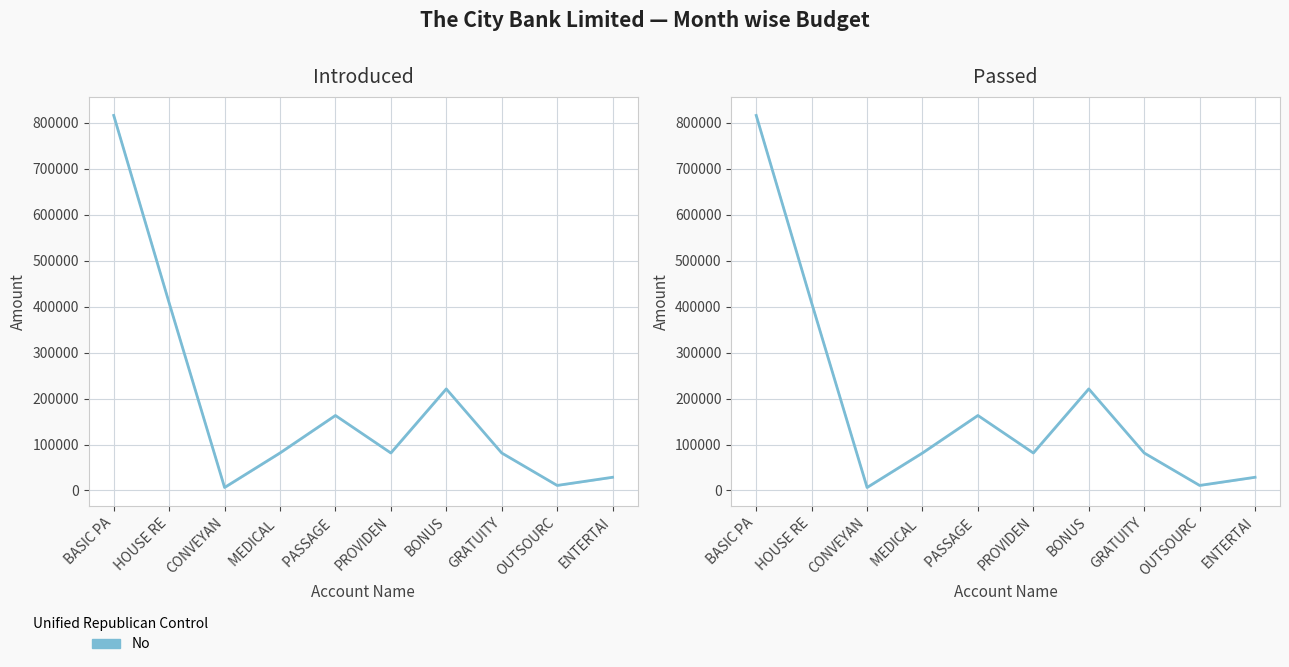

Rank the categories by value from lowest to highest.

CONVEYAN, OUTSOURC, ENTERTAI, MEDICAL , PROVIDEN, GRATUITY, PASSAGE , BONUS, HOUSE RE, BASIC PA